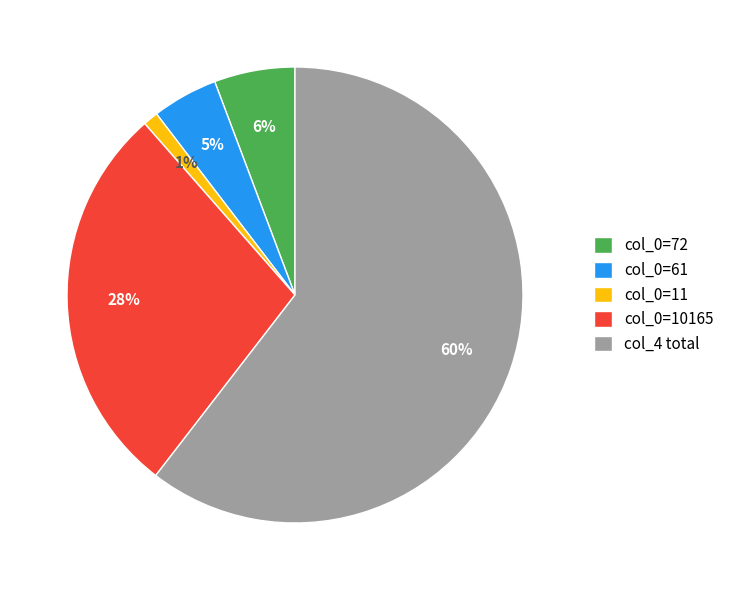

The col_0=11 slice represents 12% of the pie. True or false?

False